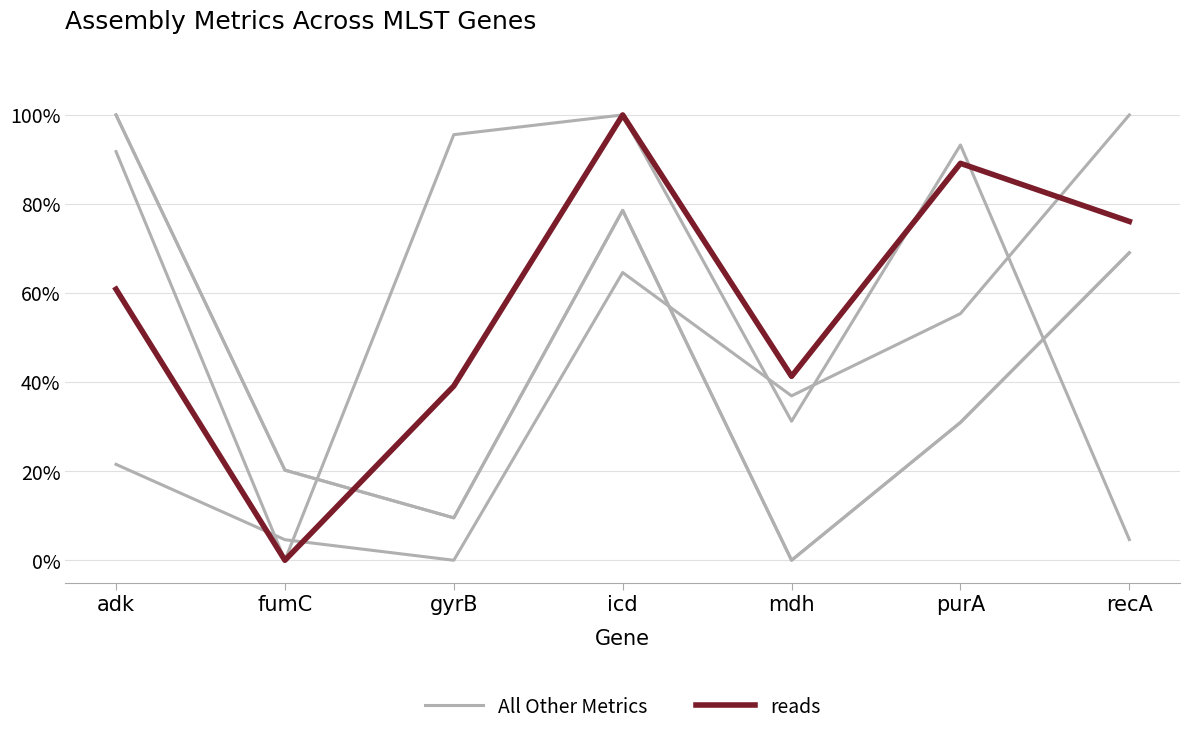

Count the number of data series in this chart.

2